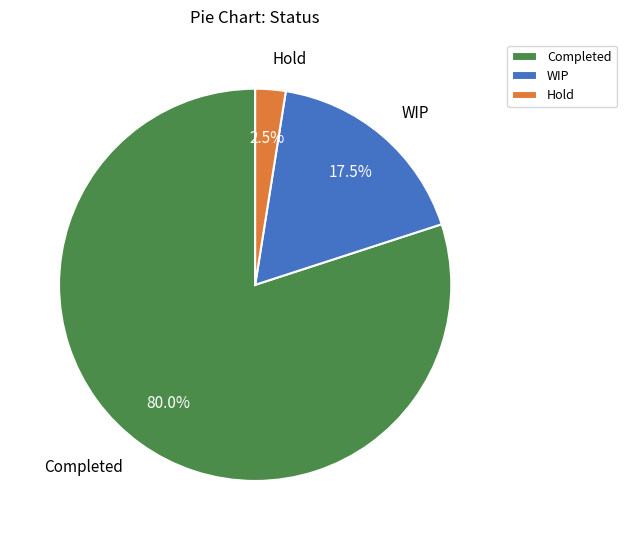

Does any single category account for the majority?

Yes